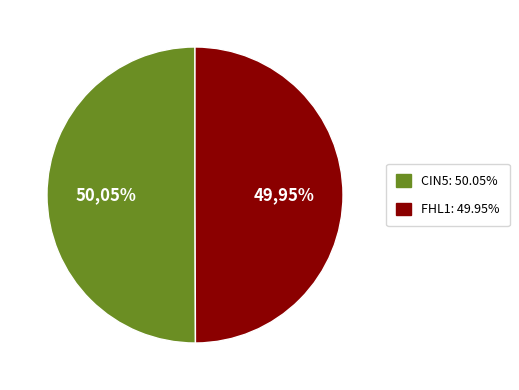

Is it true that AFT2 is 1% of the pie?

False